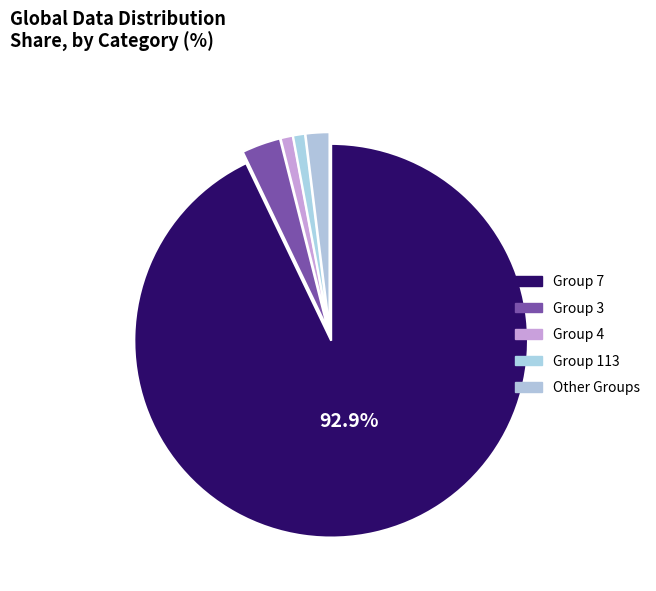

How many segments does this pie chart have?

5